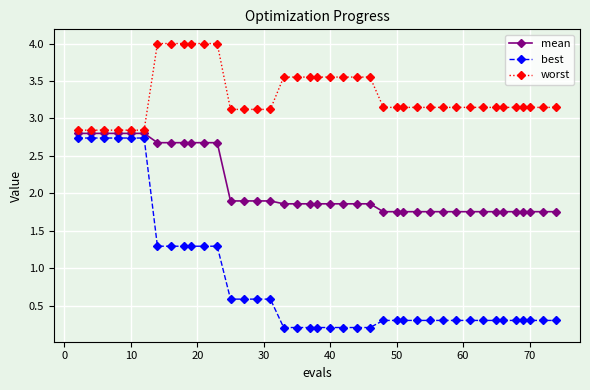

List the series in order of their overall mean, lowest first.

best, mean, worst